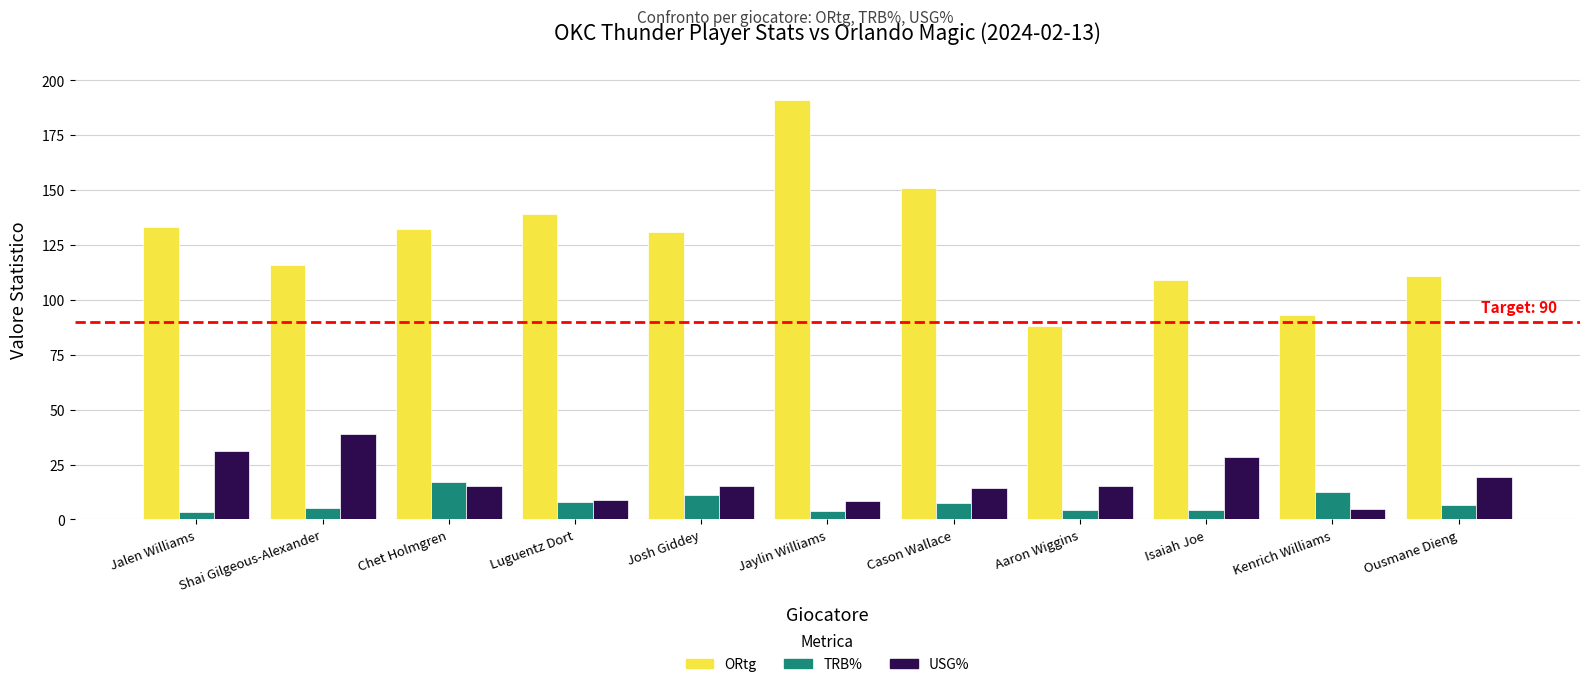

What value does the USG% series have at Cason Wallace?

14.2